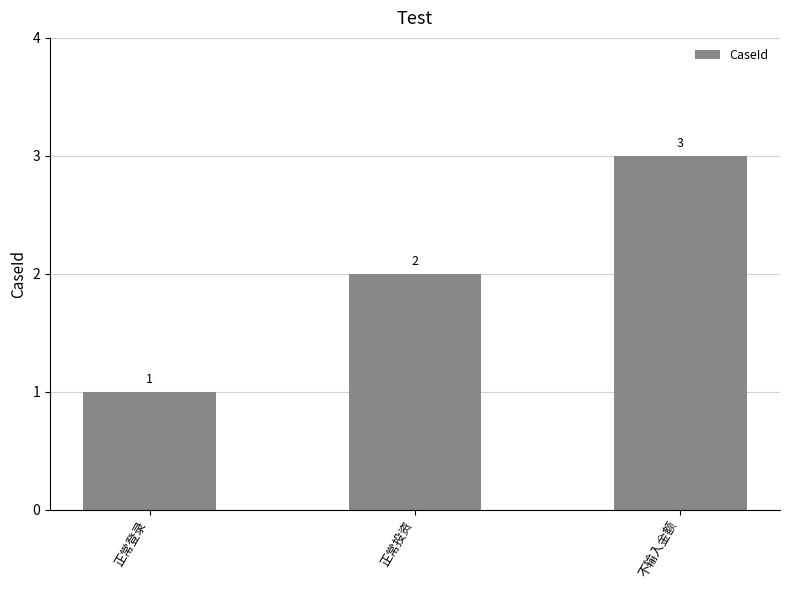

The value at 正常登录 is 1. True or false?

True